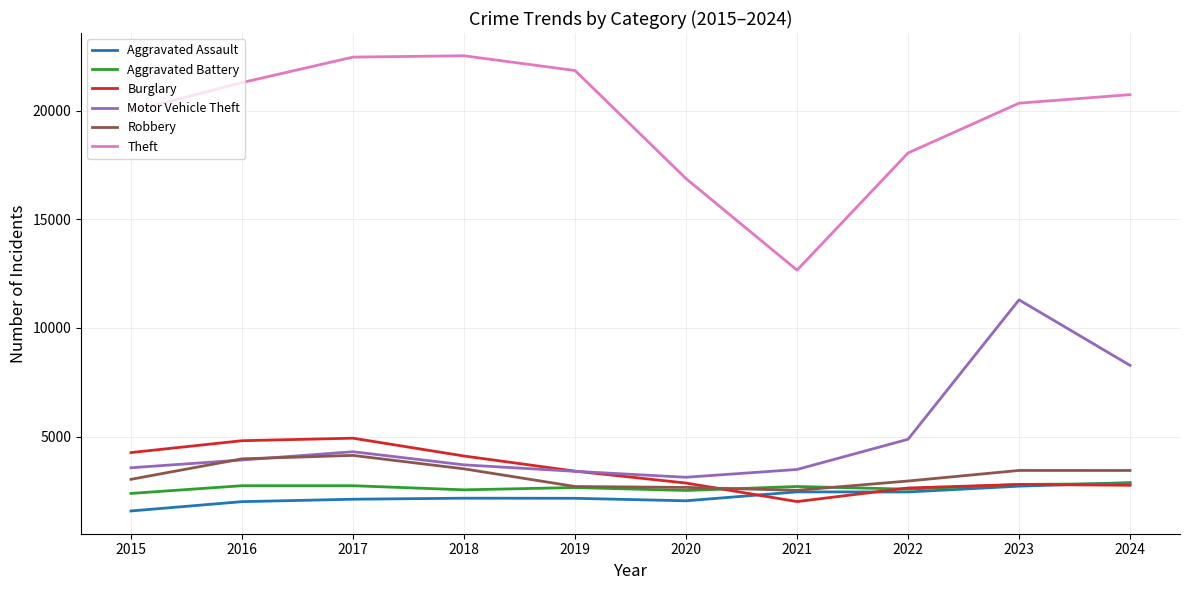

Which series ends up on top after the final intersection of Robbery and Burglary?

Robbery